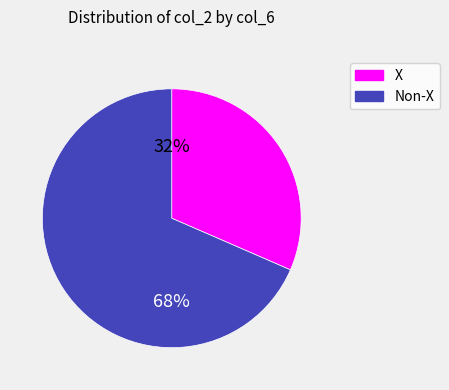

To the nearest percent, what is the combined percentage of Non-X and X?

100%